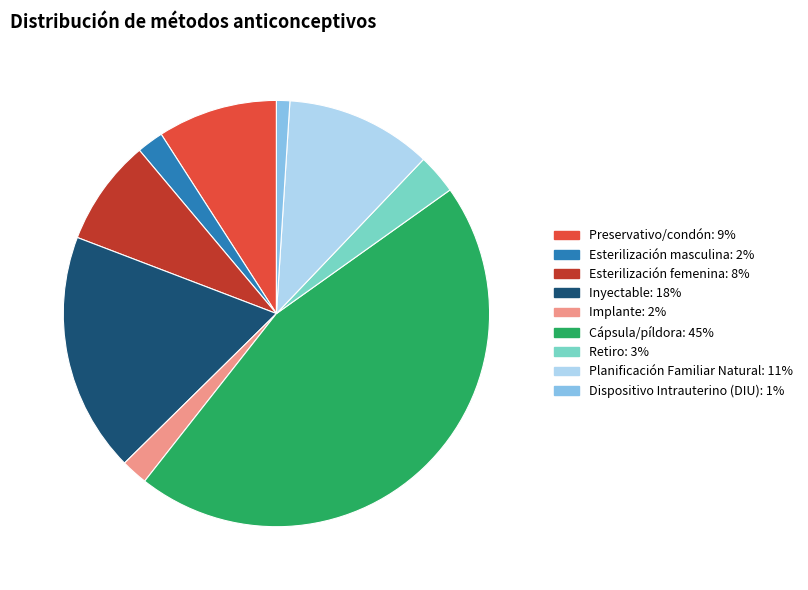

Combined, do Retiro and Planificación Familiar Natural account for over 50%?

No